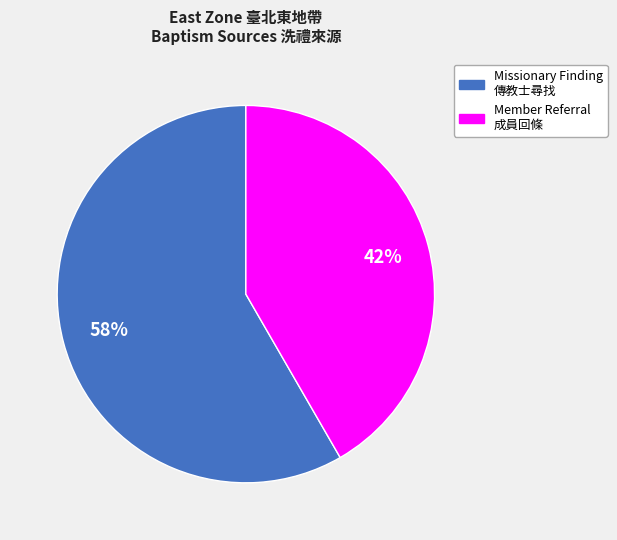

Is the sum of Missionary Finding and Member Referral greater than half?

Yes